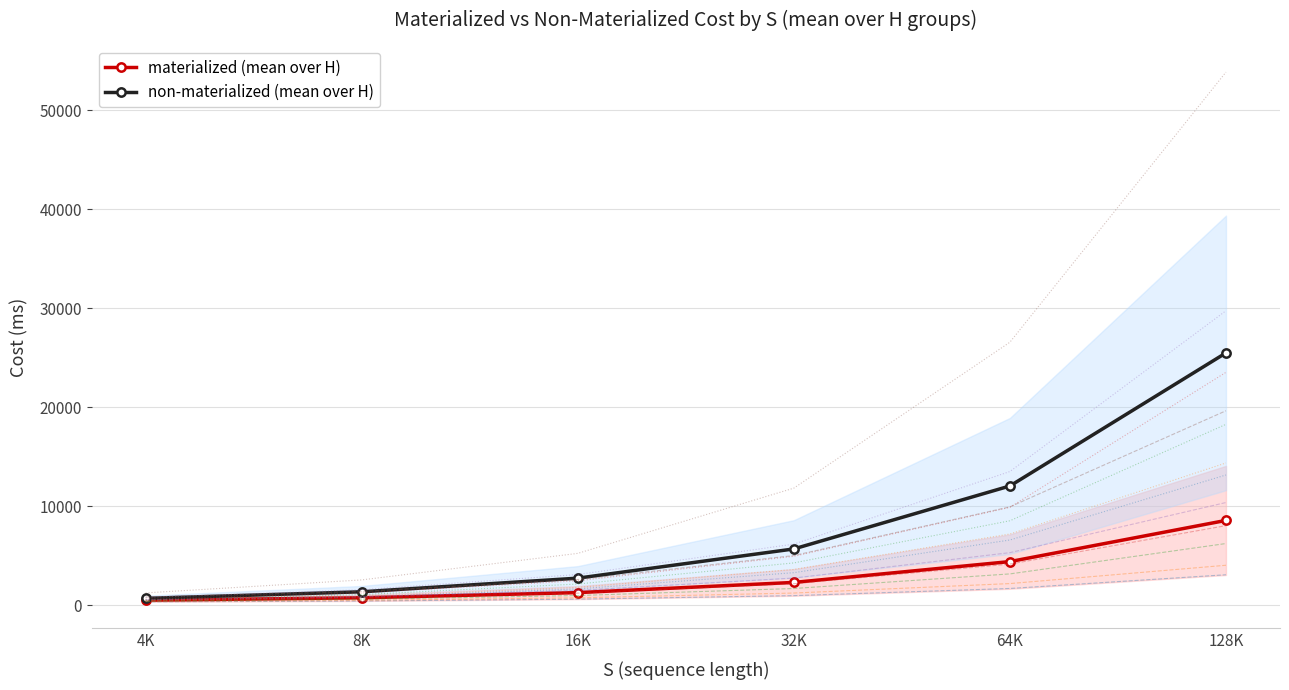

List the series in order of their peak value, lowest first.

materialized, non-materialized